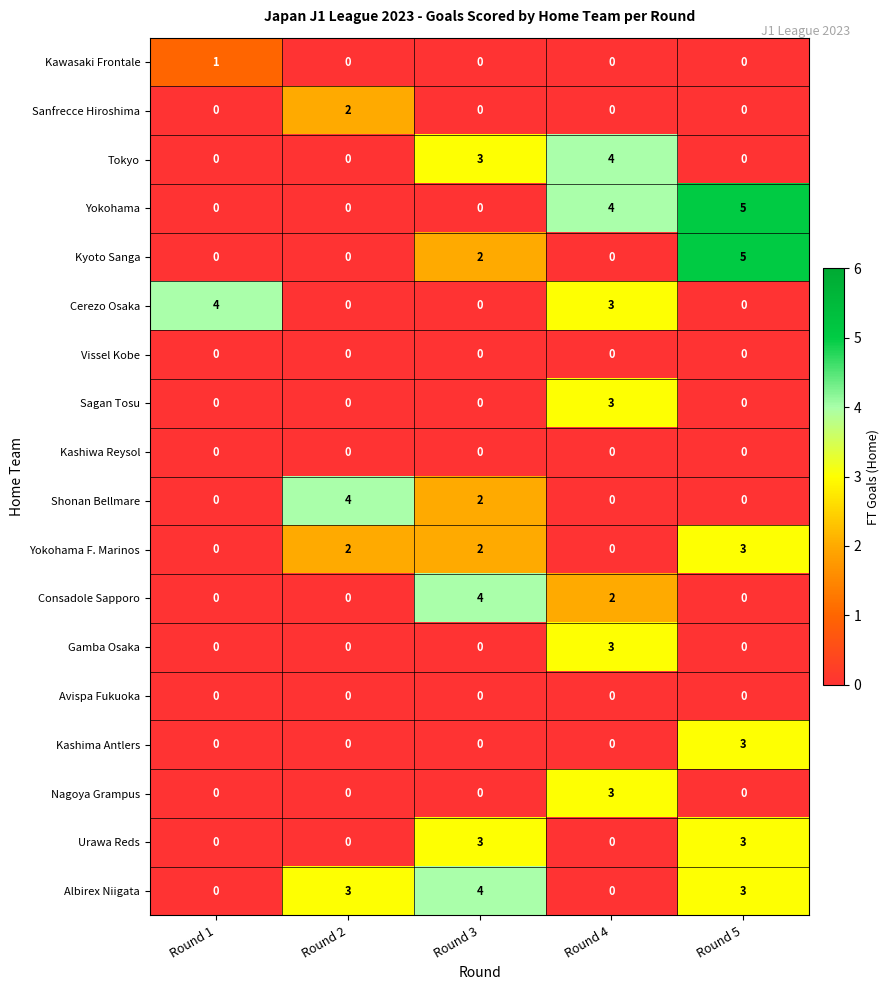

What is the greatest value displayed?

5